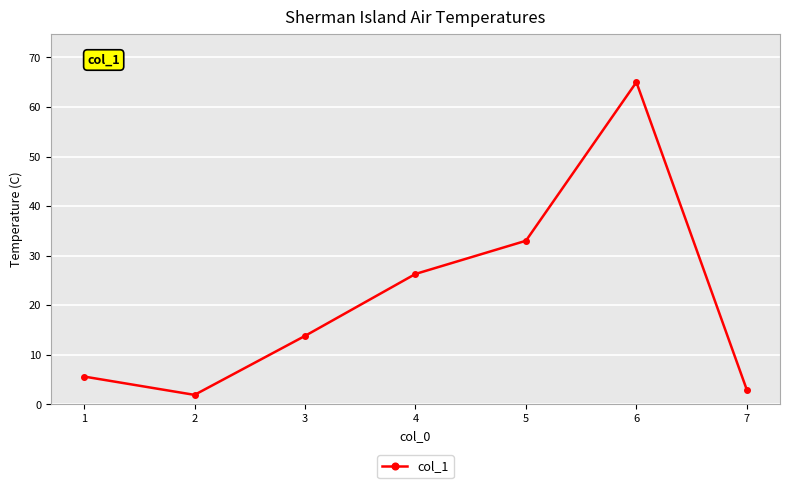

What is the value of the 7th point from the left?

2.9